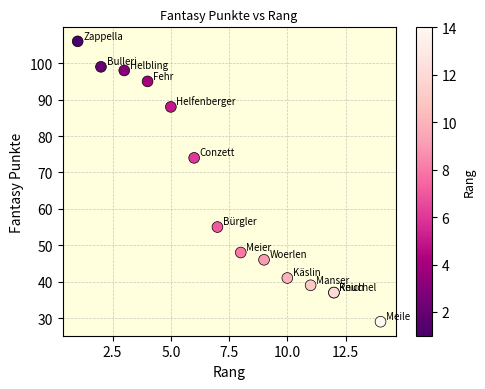

What Y value in the scatter plot is closest to 67?

74